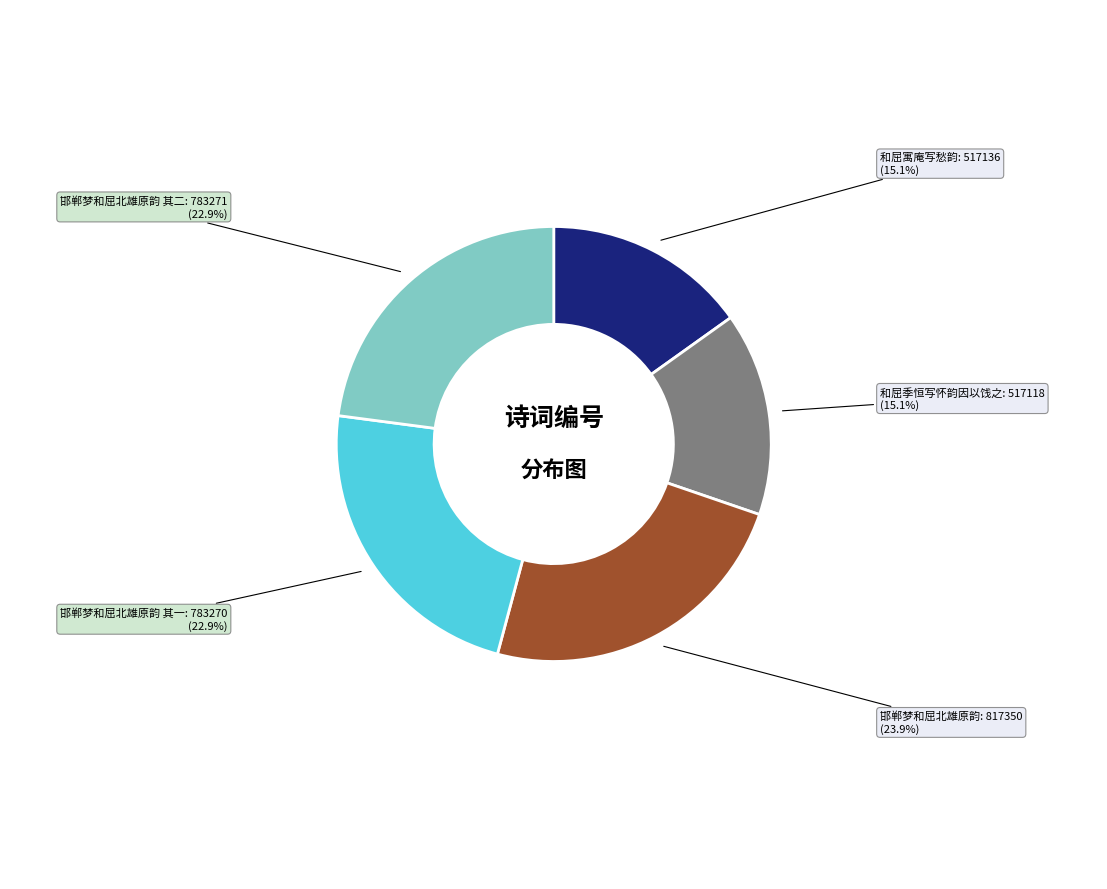

Count the number of slices in the pie.

5